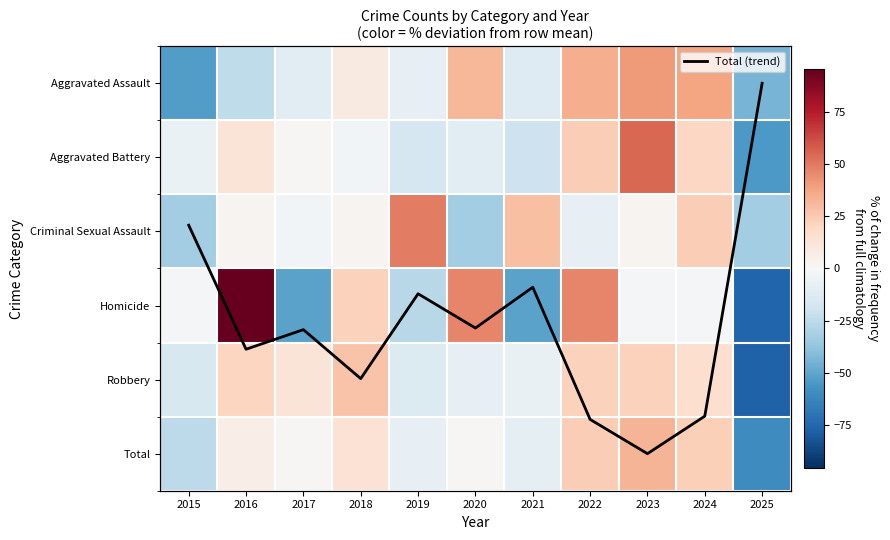

At 2020, list the series in order from smallest to largest.

Criminal Sexual Assault, Aggravated Battery, Robbery, Total, Total (trend), Aggravated Assault, Homicide